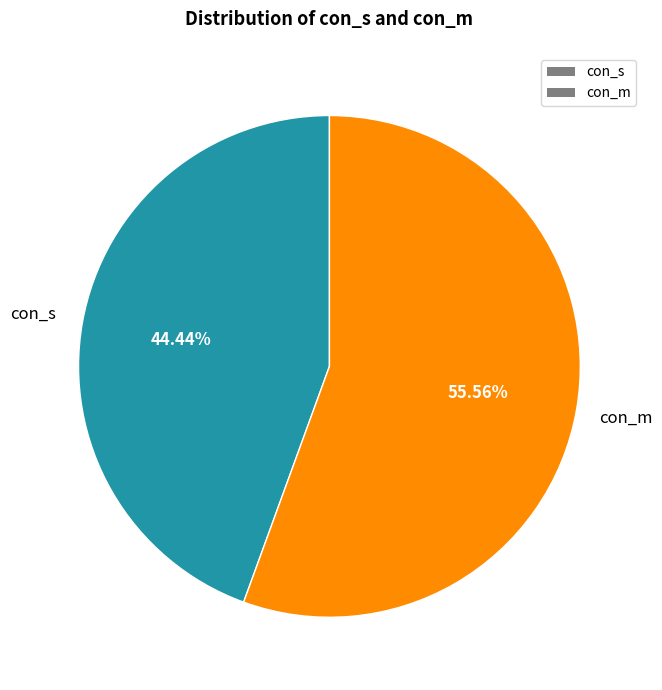

To the nearest percent, what percentage of the pie is con_m?

56%